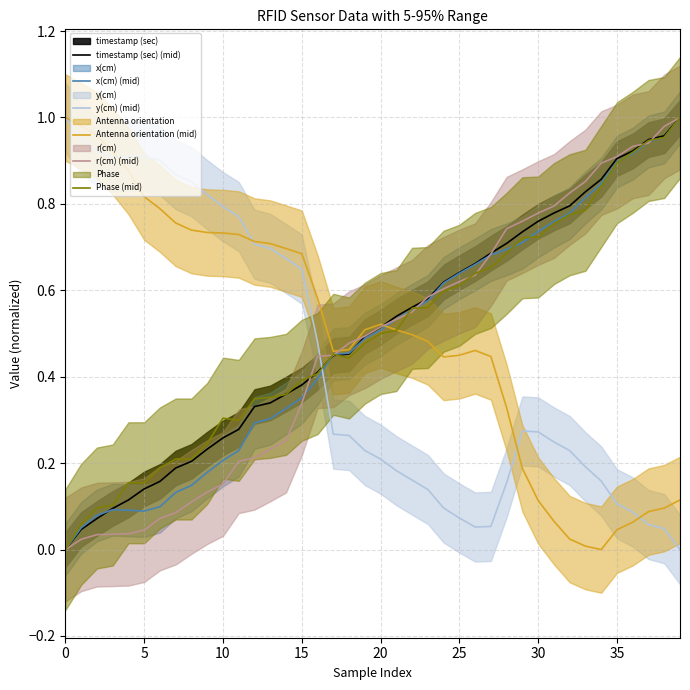

True or false: r(cm) (mid) has more than 0 points higher than both neighbors.

False